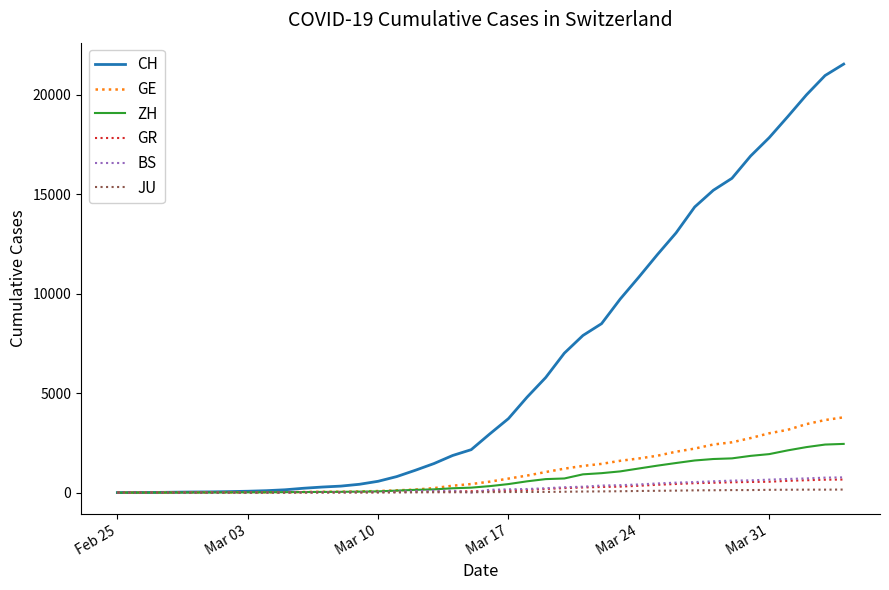

Which series has the largest range (max minus min)?

CH